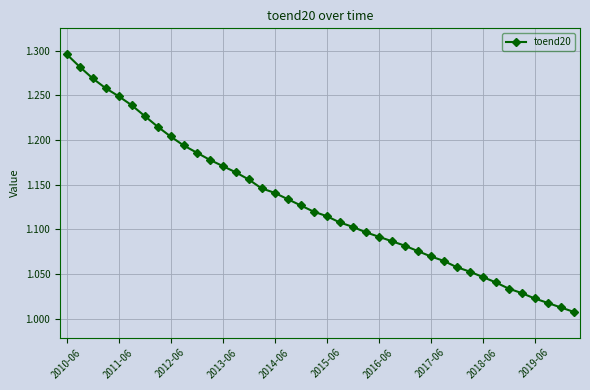

Does the chart have visible grid lines?

Yes